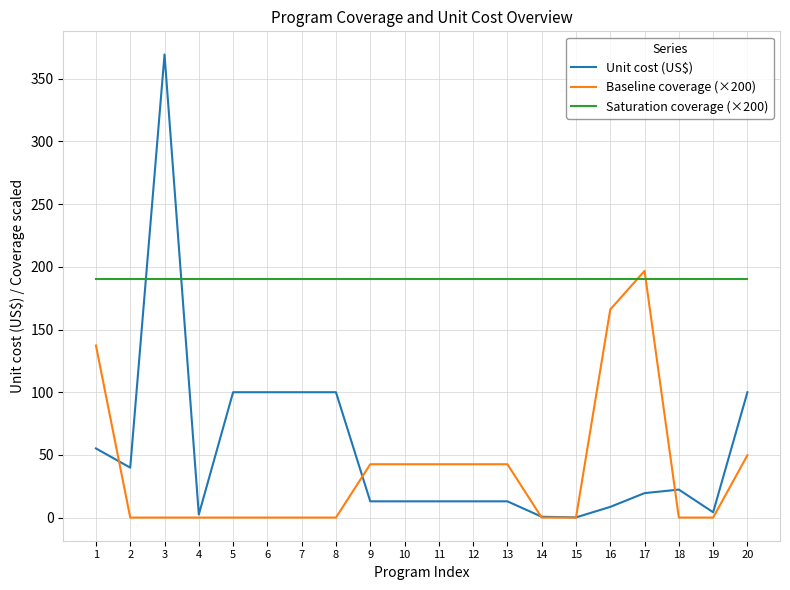

How many lines are shown in the chart?

3